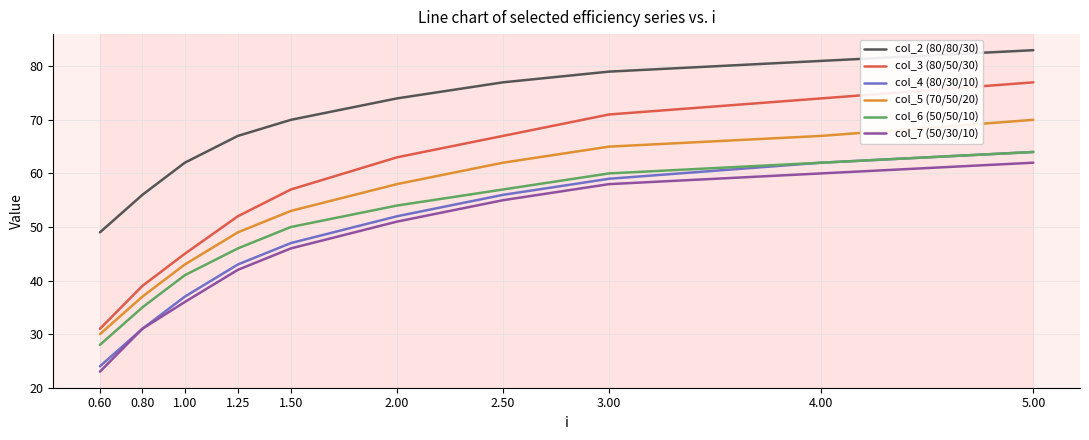

Reading left to right, transcribe all the data shown in this chart.

col_2 (80/80/30): 0.60=49	0.80=56	1.00=62	1.25=67	1.50=70	2.00=74	2.50=77	3.00=79	4.00=81	5.00=83
col_3 (80/50/30): 0.60=31	0.80=39	1.00=45	1.25=52	1.50=57	2.00=63	2.50=67	3.00=71	4.00=74	5.00=77
col_4 (80/30/10): 0.60=24	0.80=31	1.00=37	1.25=43	1.50=47	2.00=52	2.50=56	3.00=59	4.00=62	5.00=64
col_5 (70/50/20): 0.60=30	0.80=37	1.00=43	1.25=49	1.50=53	2.00=58	2.50=62	3.00=65	4.00=67	5.00=70
col_6 (50/50/10): 0.60=28	0.80=35	1.00=41	1.25=46	1.50=50	2.00=54	2.50=57	3.00=60	4.00=62	5.00=64
col_7 (50/30/10): 0.60=23	0.80=31	1.00=36	1.25=42	1.50=46	2.00=51	2.50=55	3.00=58	4.00=60	5.00=62